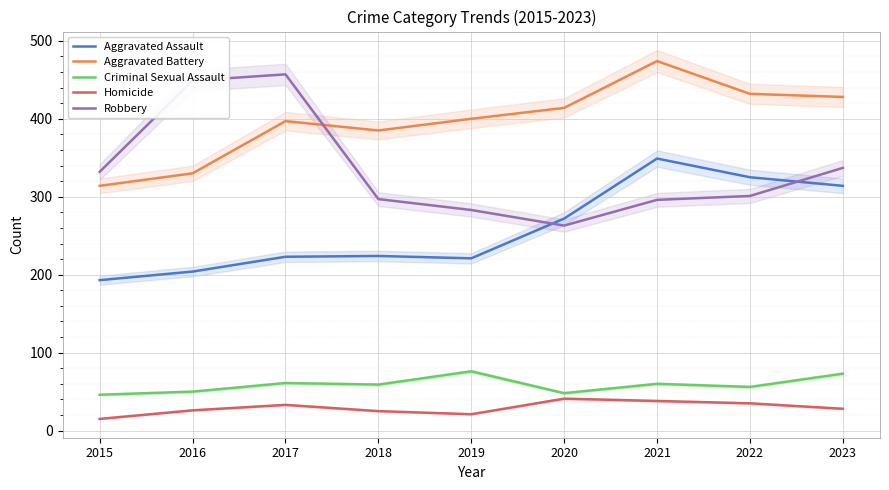

What is the value of the Criminal Sexual Assault point at the 8th from the left?

56